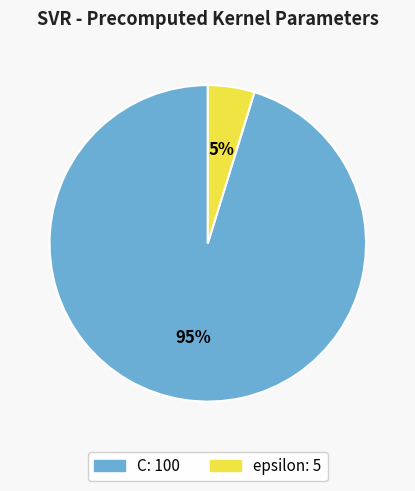

To the nearest percent, what is the combined percentage of C and epsilon?

100%